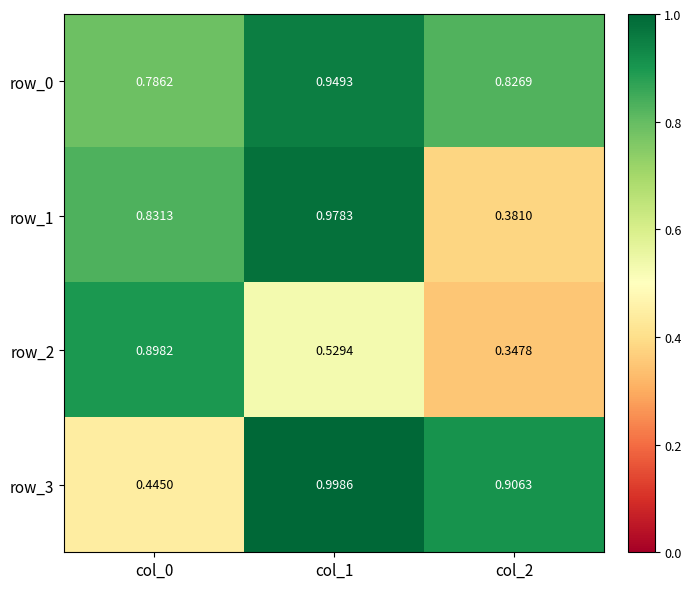

Is the value of row_3 at col_2 greater than the value of row_2 at col_0?

Yes